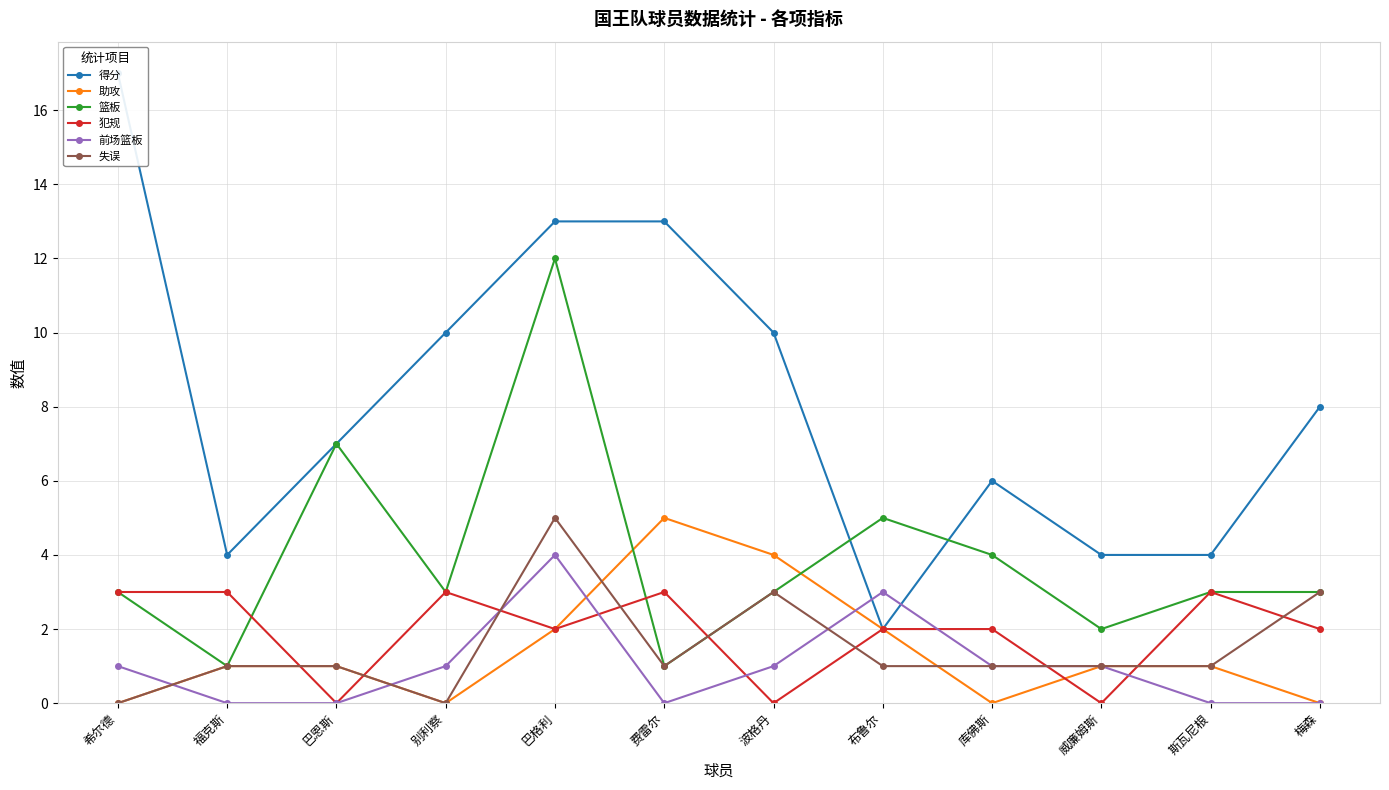

How many values in 犯规 are above zero?

9